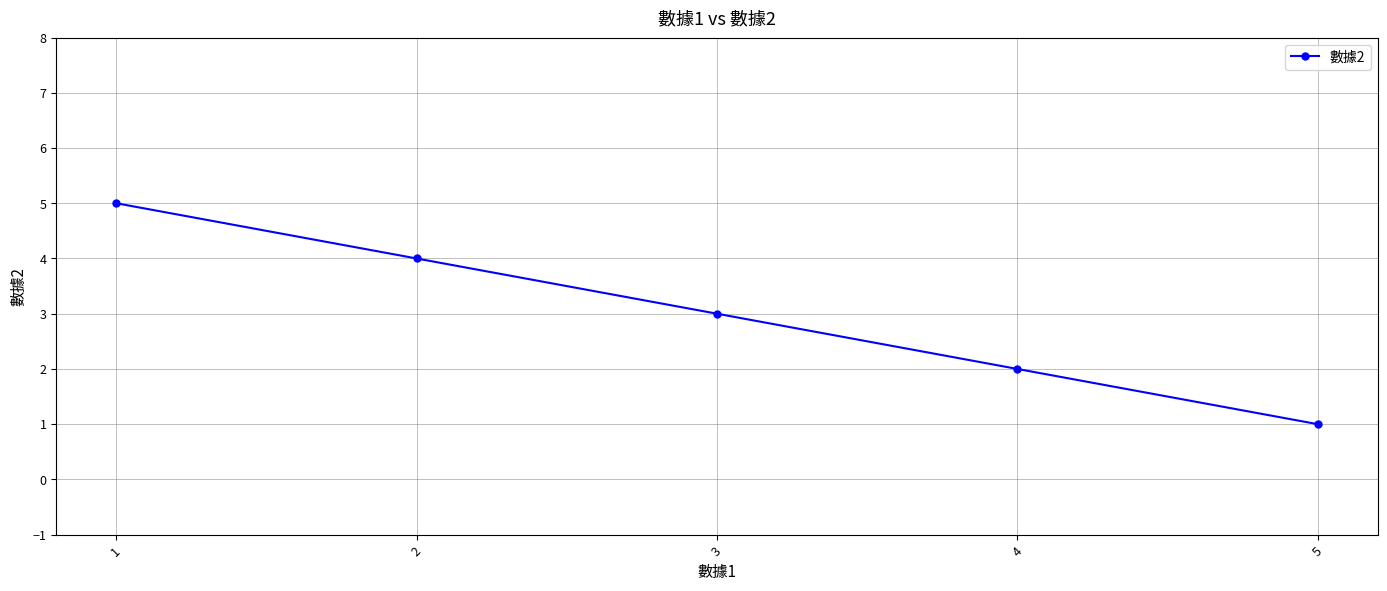

Where is the data nearest to the value 3?

3